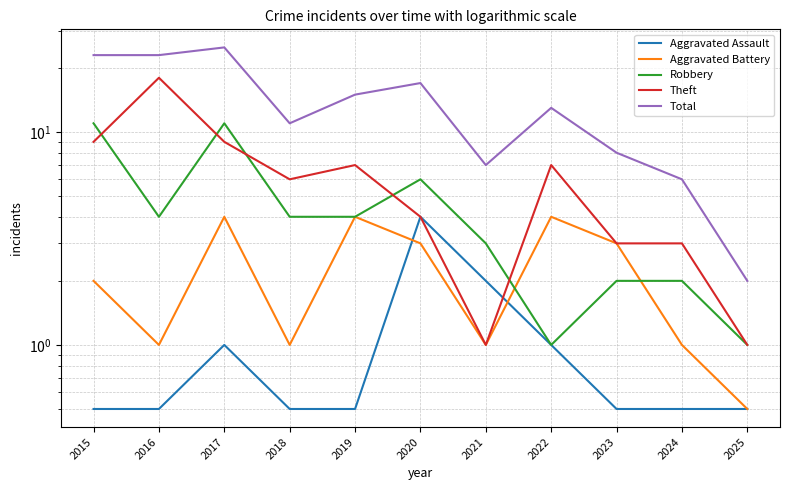

Is this an area chart (filled region under the line)?

No